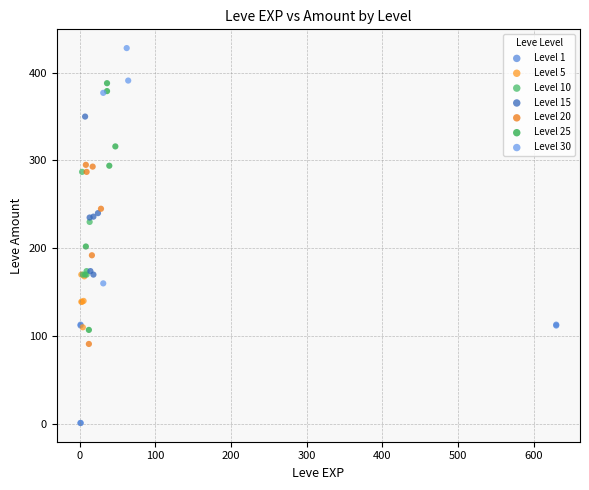

Which series reaches the maximum Y coordinate?

Level 30